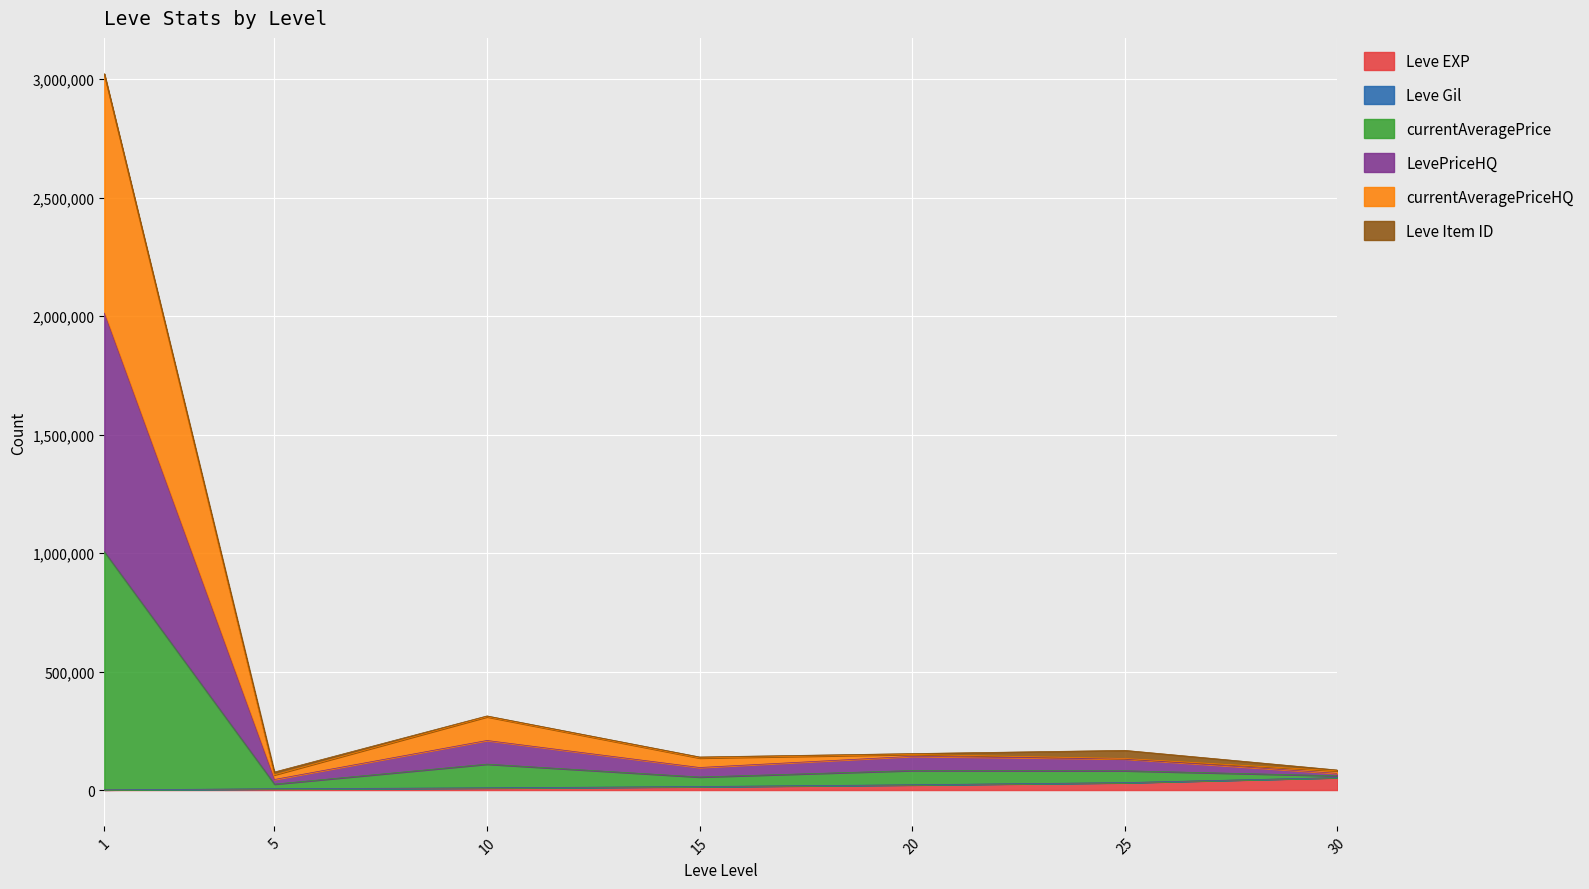

What is the total value across all series at 5?

76028